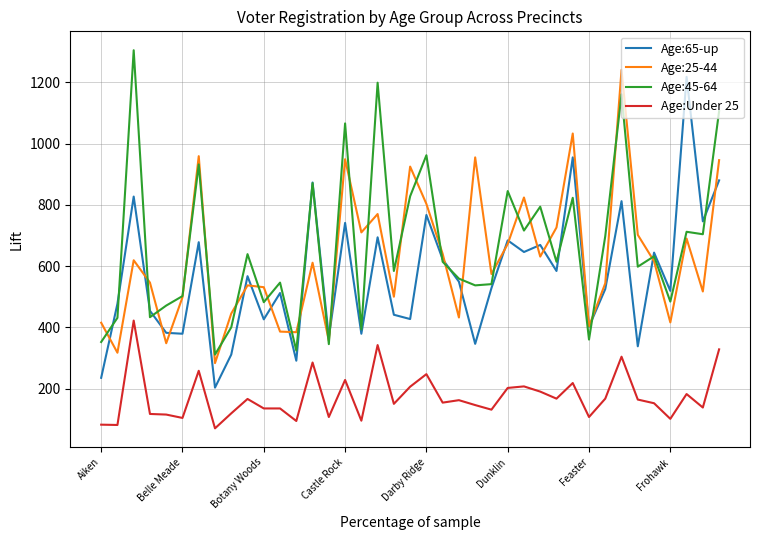

What is the greatest value displayed?

1305